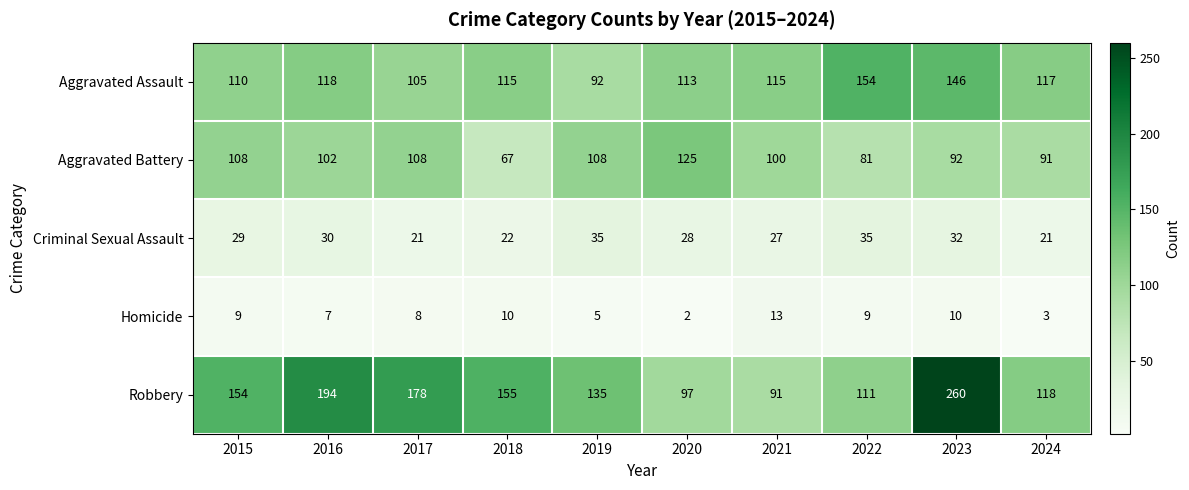

What is the sum of the Criminal Sexual Assault values at 2020 and 2017?

49